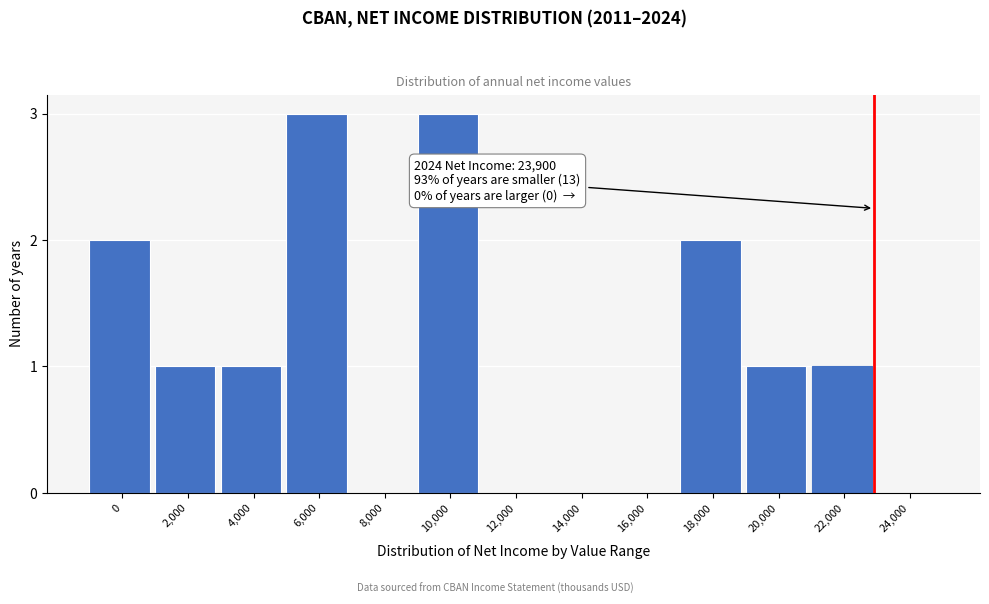

Reading right to left, extract all data points from this chart.

24,000=0	22,000=1	20,000=1	18,000=2	16,000=0	14,000=0	12,000=0	10,000=3	8,000=0	6,000=3	4,000=1	2,000=1	0=2